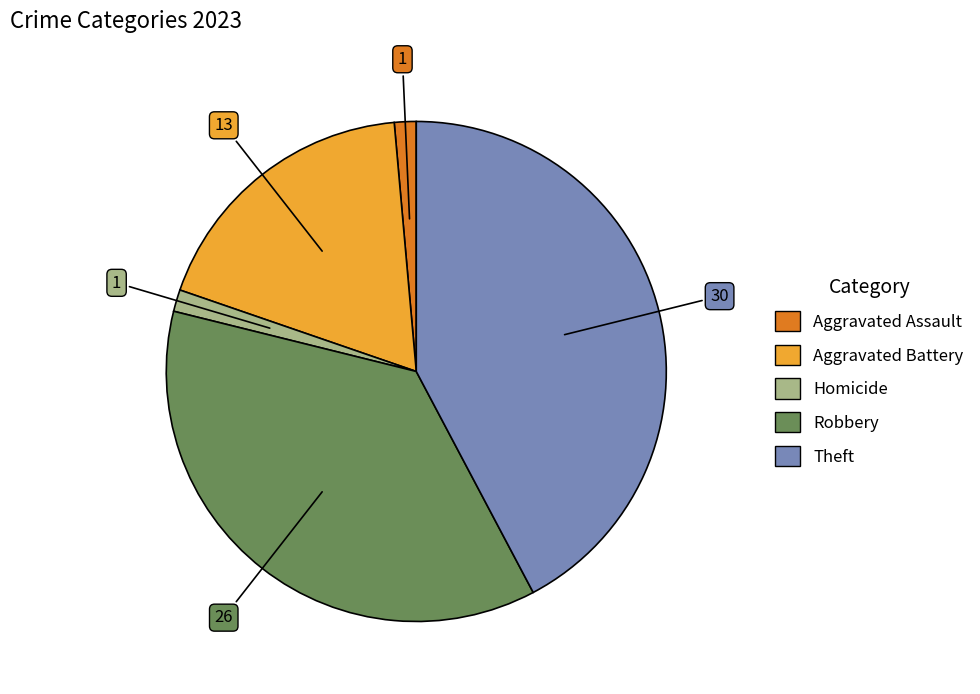

Is there any slice that represents more than half of the pie?

No